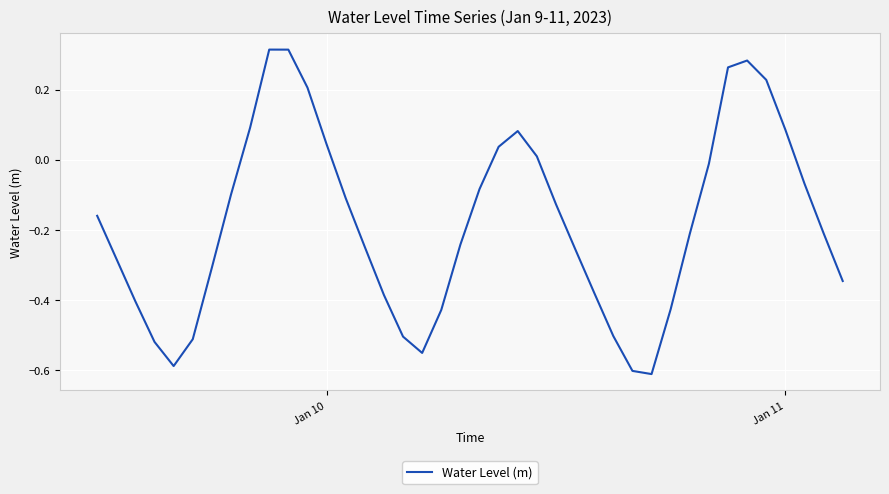

How many values are below 0?

28